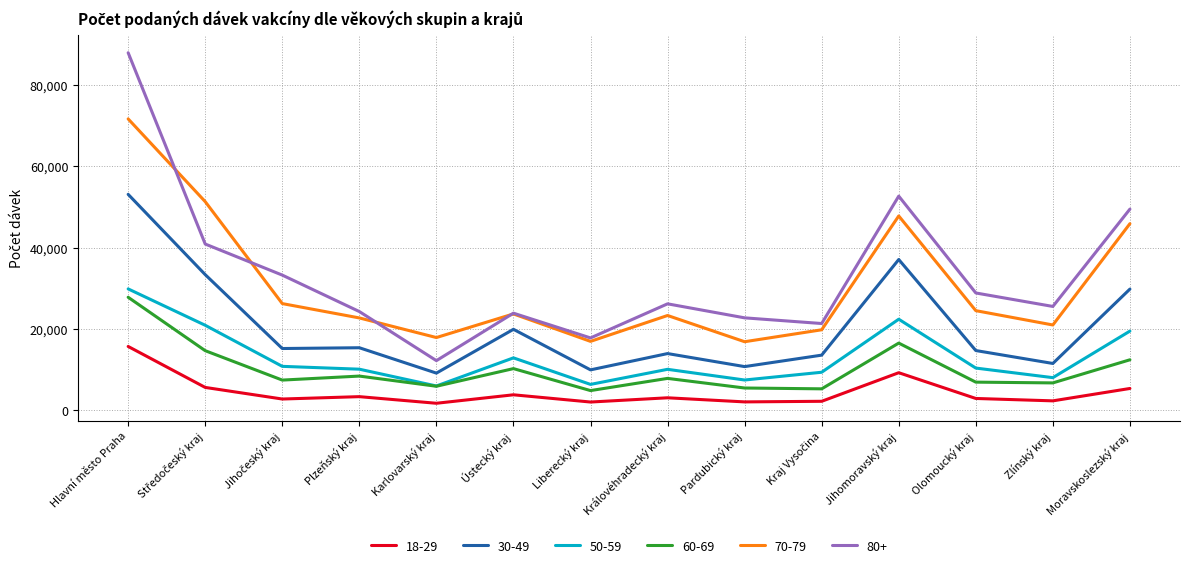

What is the spread (max minus min) of values at Liberecký kraj?

15762